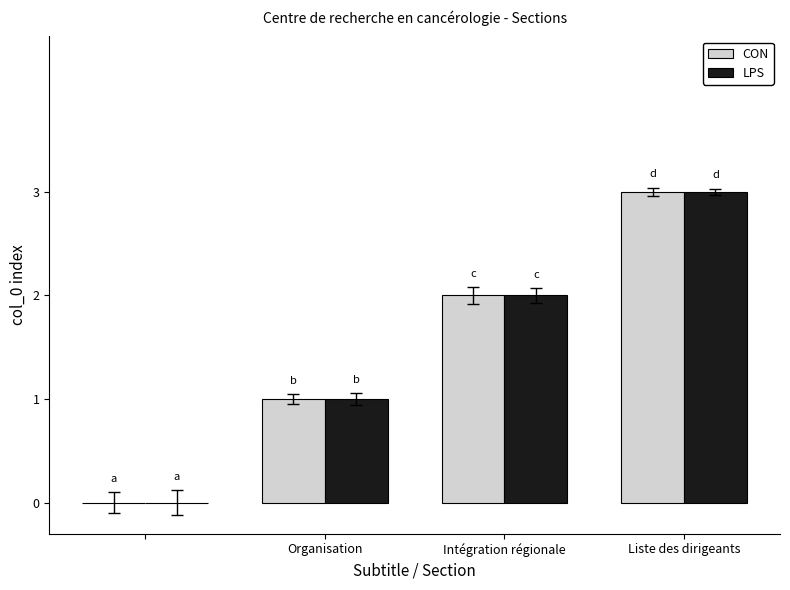

What is the sum of all CON values?

6